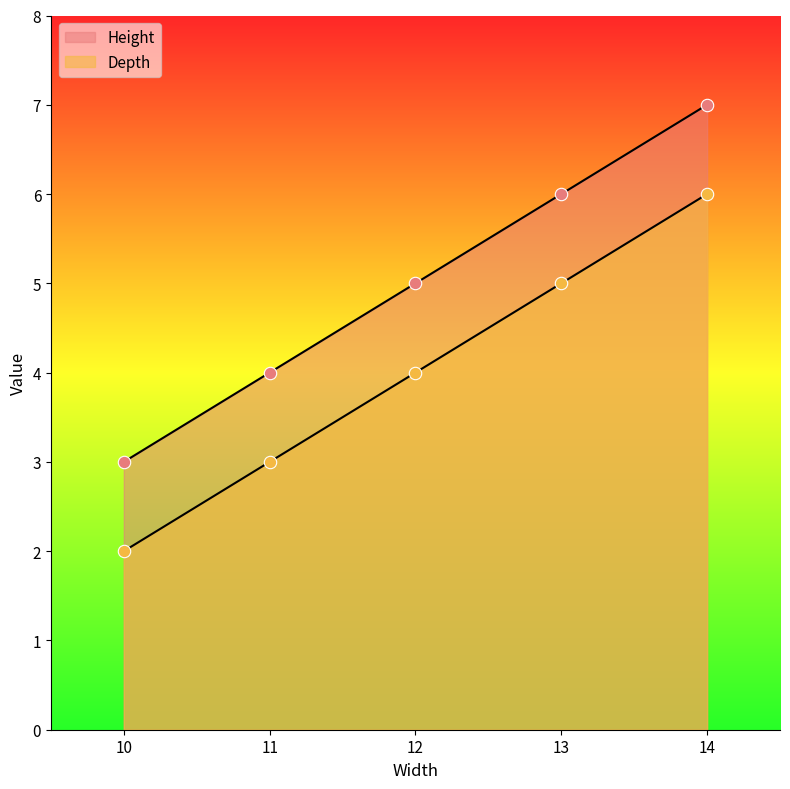

What are all the series names shown in the legend?

Height, Depth